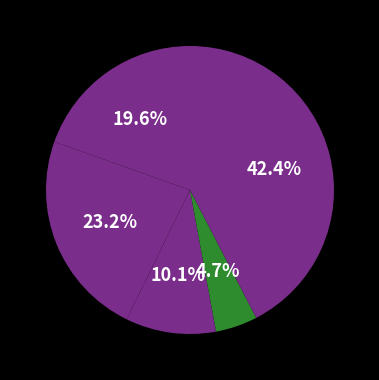

How many segments does this pie chart have?

5